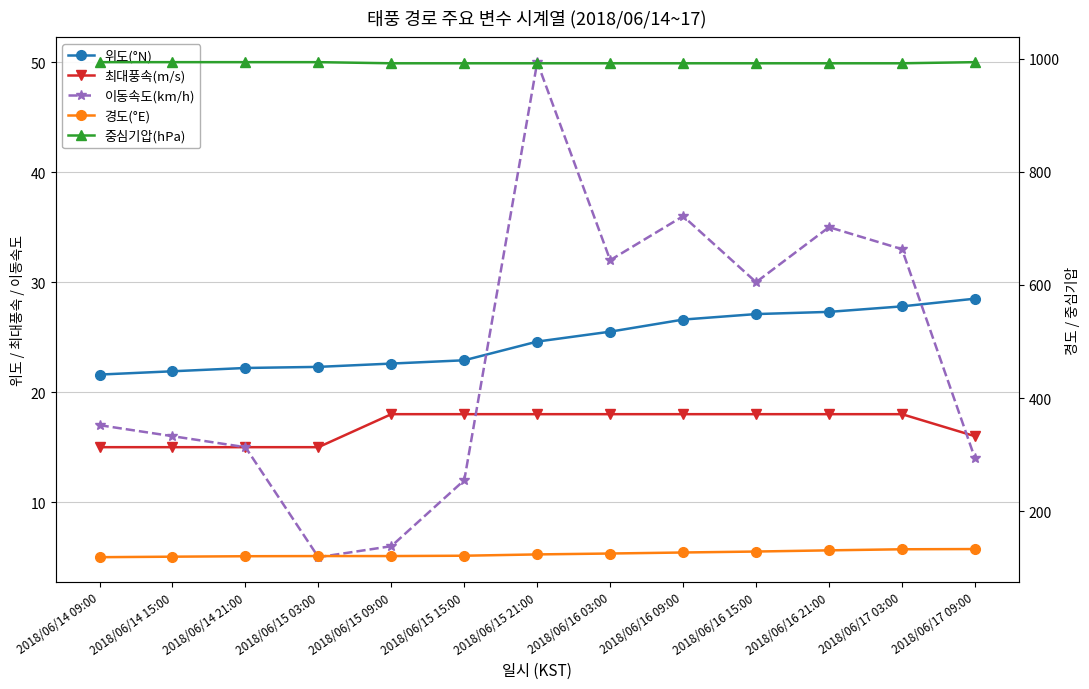

Reading left to right, extract all data points from this chart.

위도(°N): 21.6	21.9	22.2	22.3	22.6	22.9	24.6	25.5	26.6	27.1	27.3	27.8	28.5
최대풍속(m/s): 15.0	15.0	15.0	15.0	18.0	18.0	18.0	18.0	18.0	18.0	18.0	18.0	16.0
이동속도(km/h): 17.0	16.0	15.0	5.0	6.0	12.0	50.0	32.0	36.0	30.0	35.0	33.0	14.0
경도(°E): 118.6	119.5	120.3	120.6	120.6	121.2	123.5	125.1	126.9	128.6	130.7	132.6	133.0
중심기압(hPa): 994.0	994.0	994.0	994.0	992.0	992.0	992.0	992.0	992.0	992.0	992.0	992.0	994.0